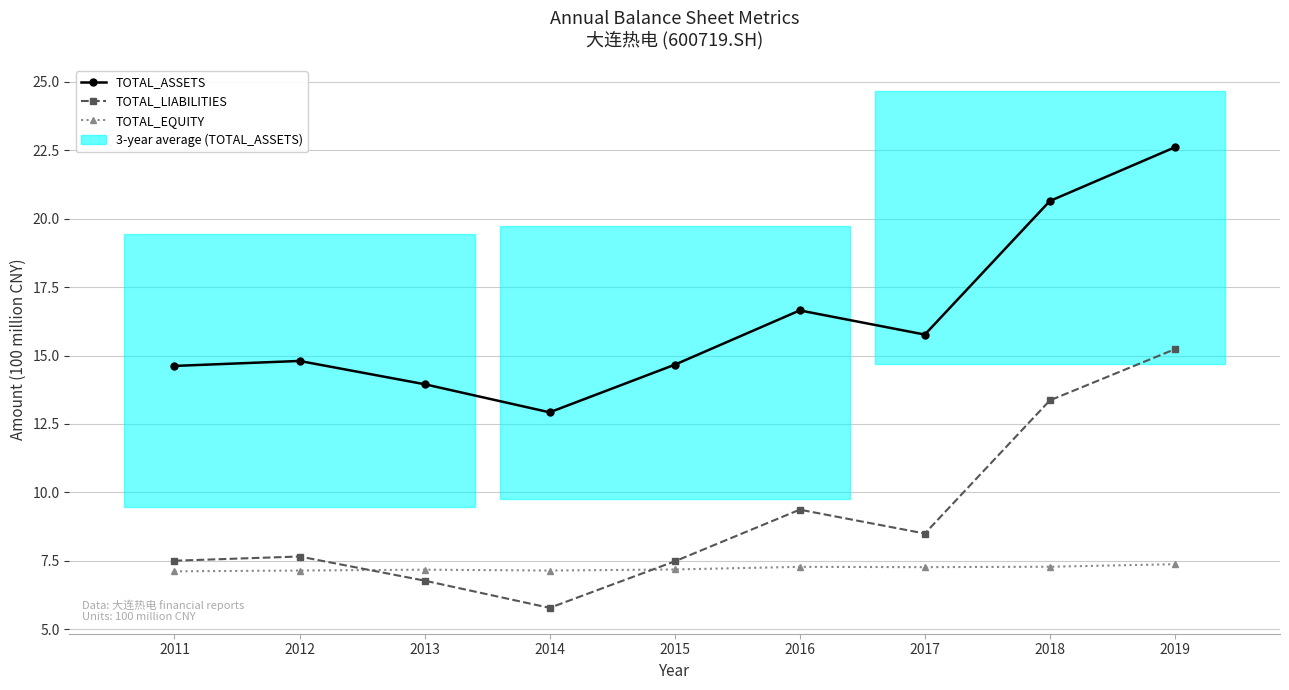

Is the value of TOTAL_ASSETS at 2015 greater than the value of TOTAL_EQUITY at 2012?

Yes